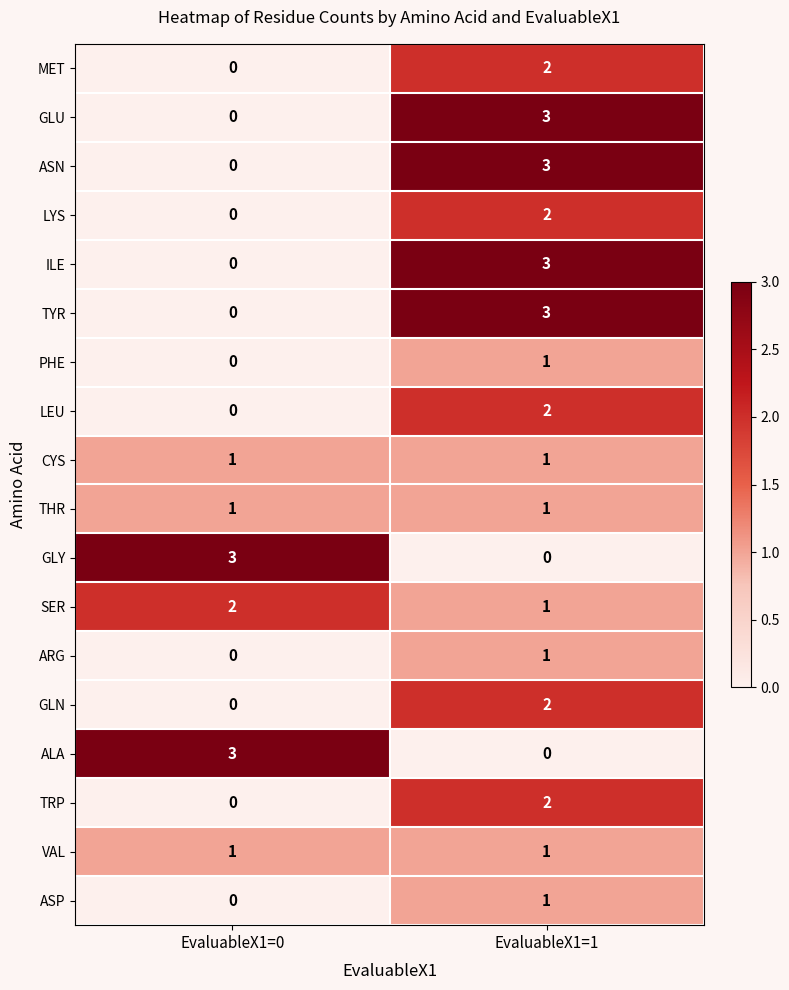

What is the difference between the maximum and minimum values in the ASN series?

3